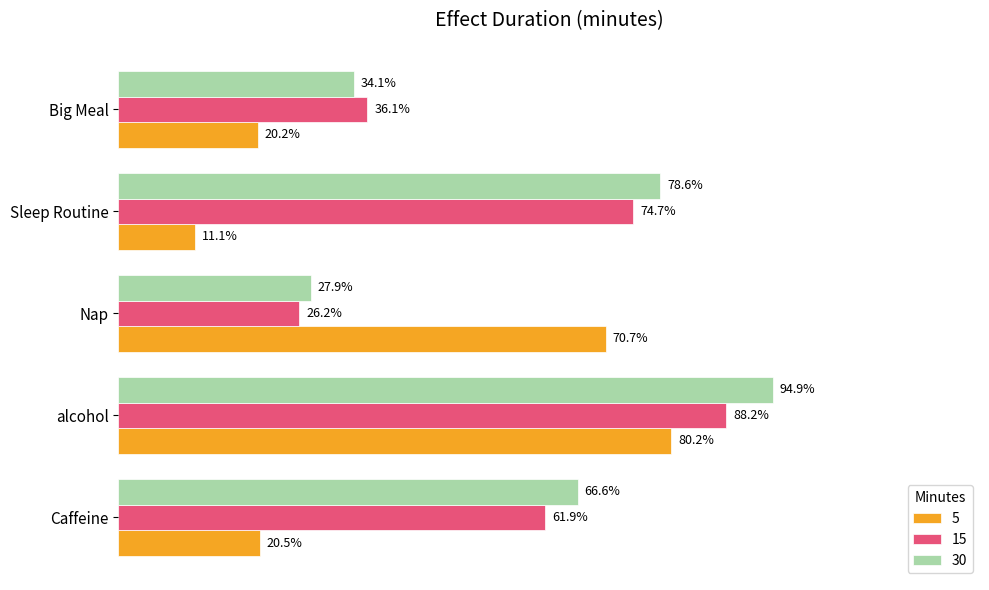

What are all the series names shown in the legend?

5, 15, 30